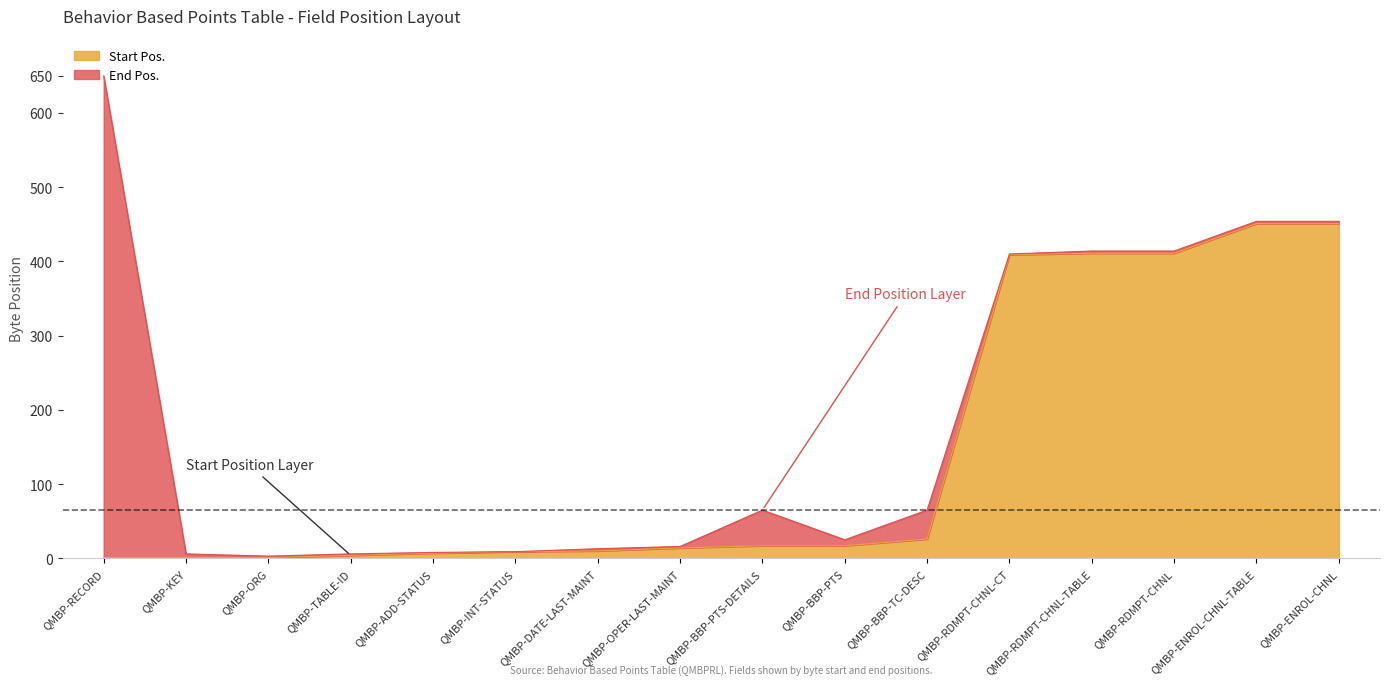

Which series has the largest total across all categories?

End Pos.